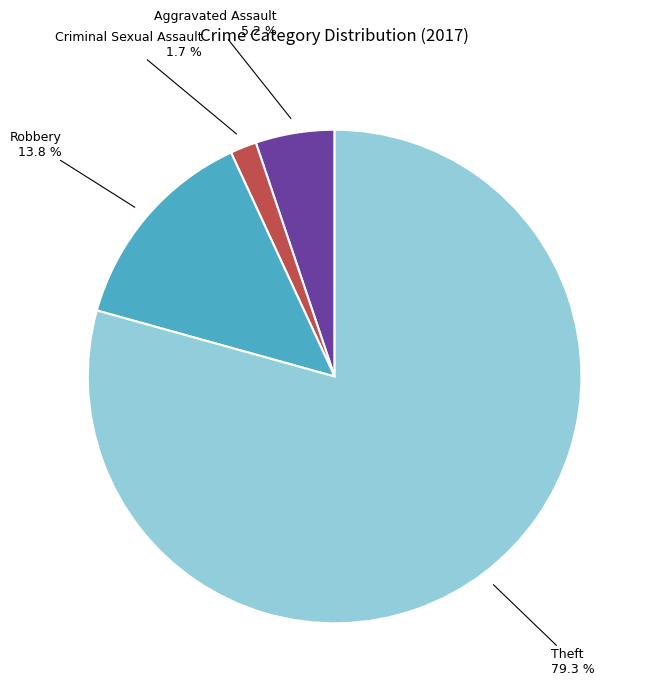

Does any single category account for the majority?

Yes